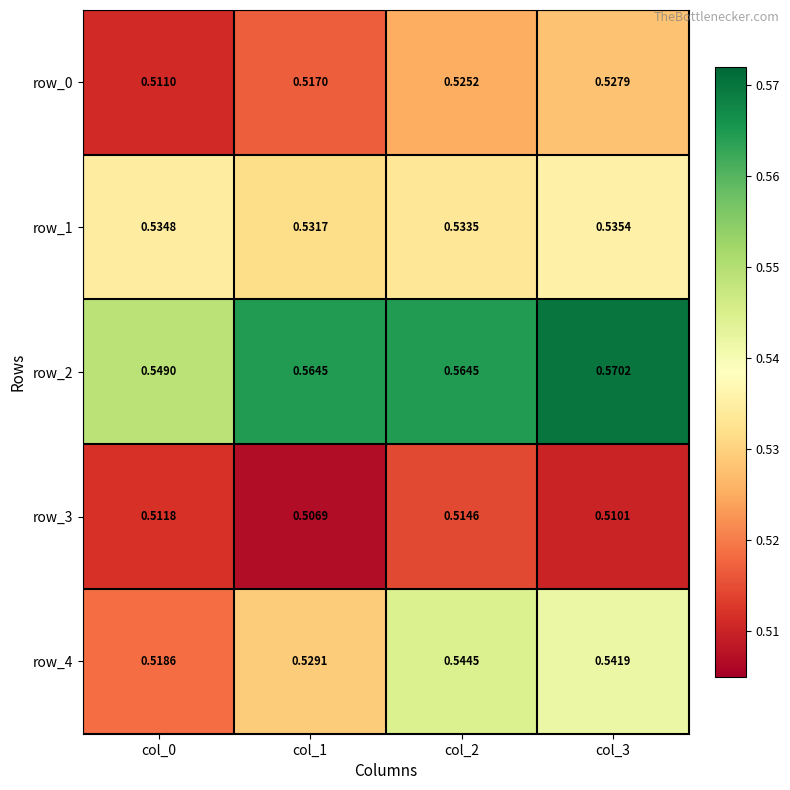

True or false: row_0 has a value of 0.9 at col_3.

False